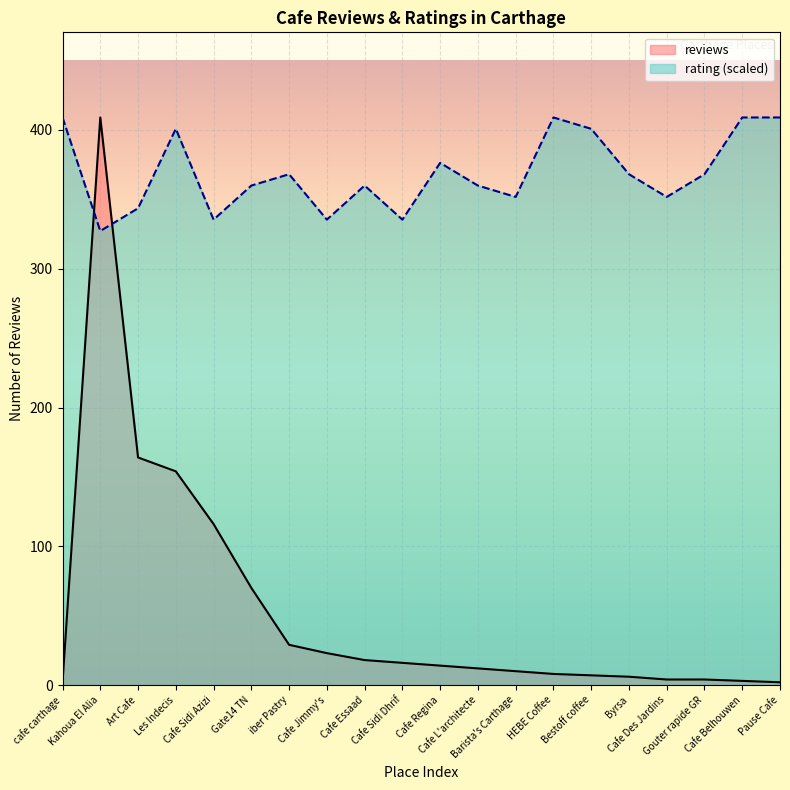

Which label corresponds to the largest value in the chart?

Kahoua El Alia